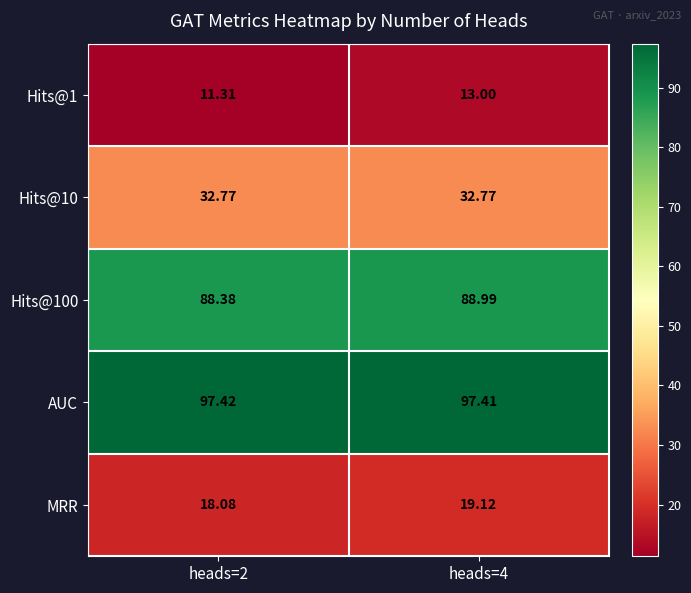

Which series has the largest total across all categories?

AUC